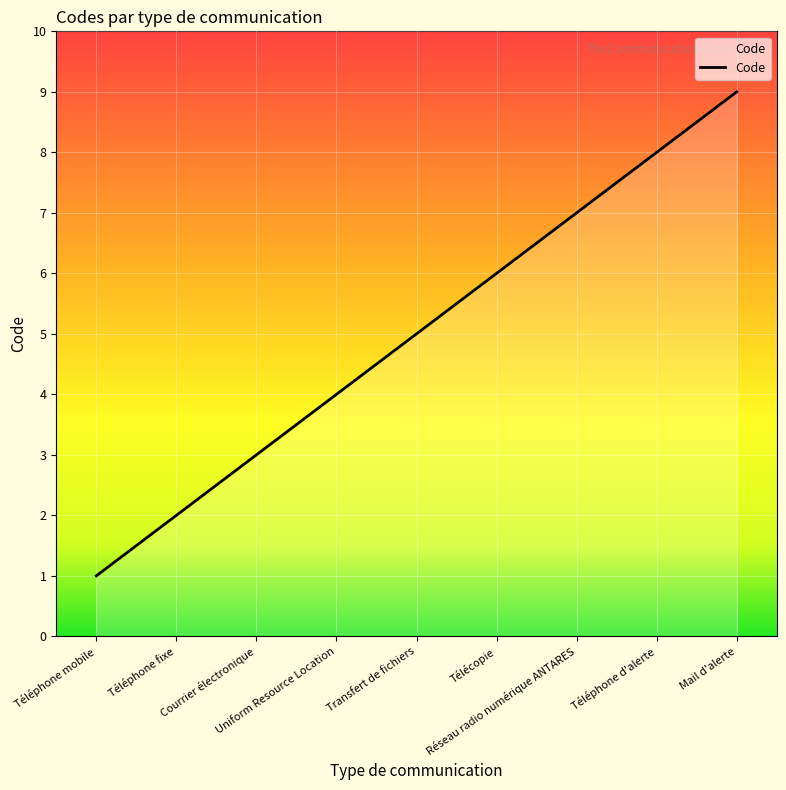

What is the smallest value displayed?

1